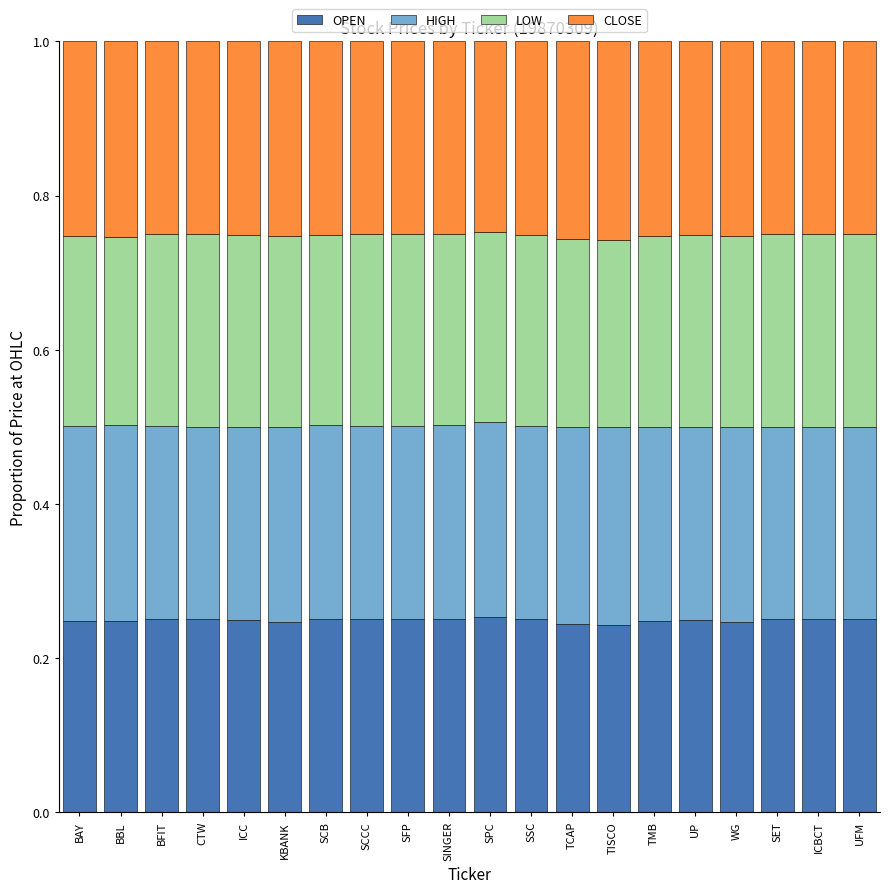

What is the total value across all series at TMB?

1.0